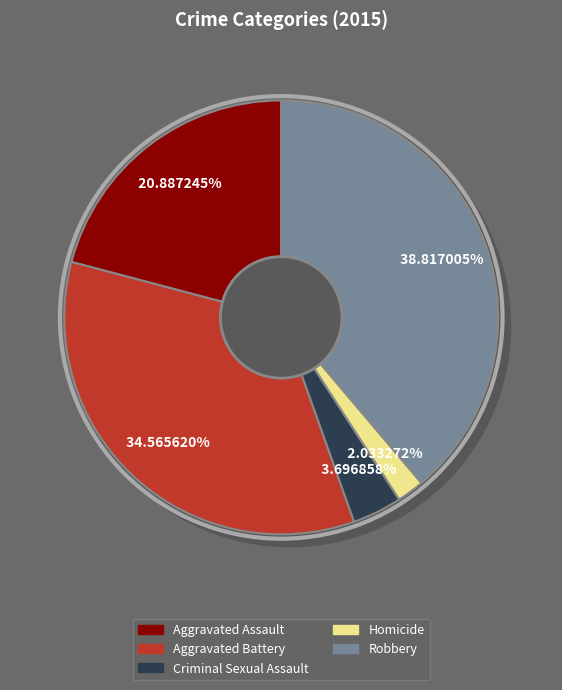

What is the ratio of the value at Robbery to the value at Homicide?

19.1